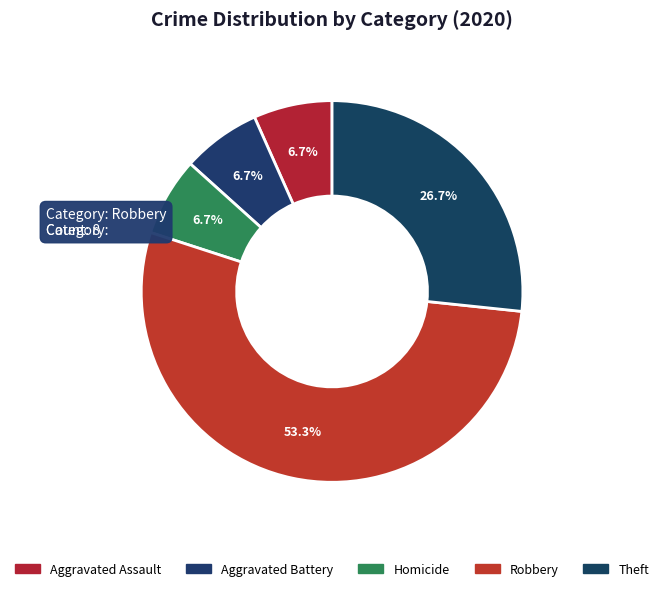

Between Homicide and Theft, which is larger?

Theft